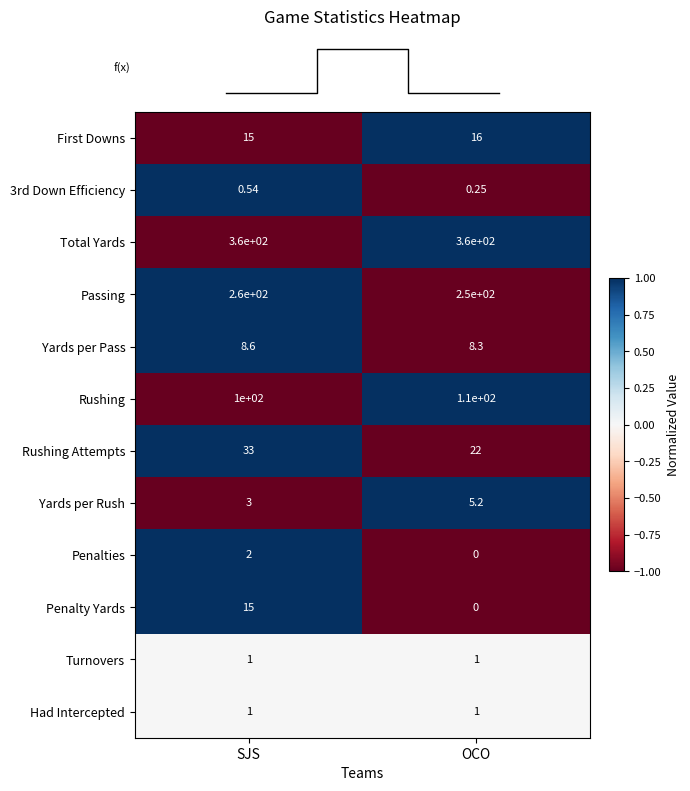

Which label corresponds to the smallest value in the chart?

OCO